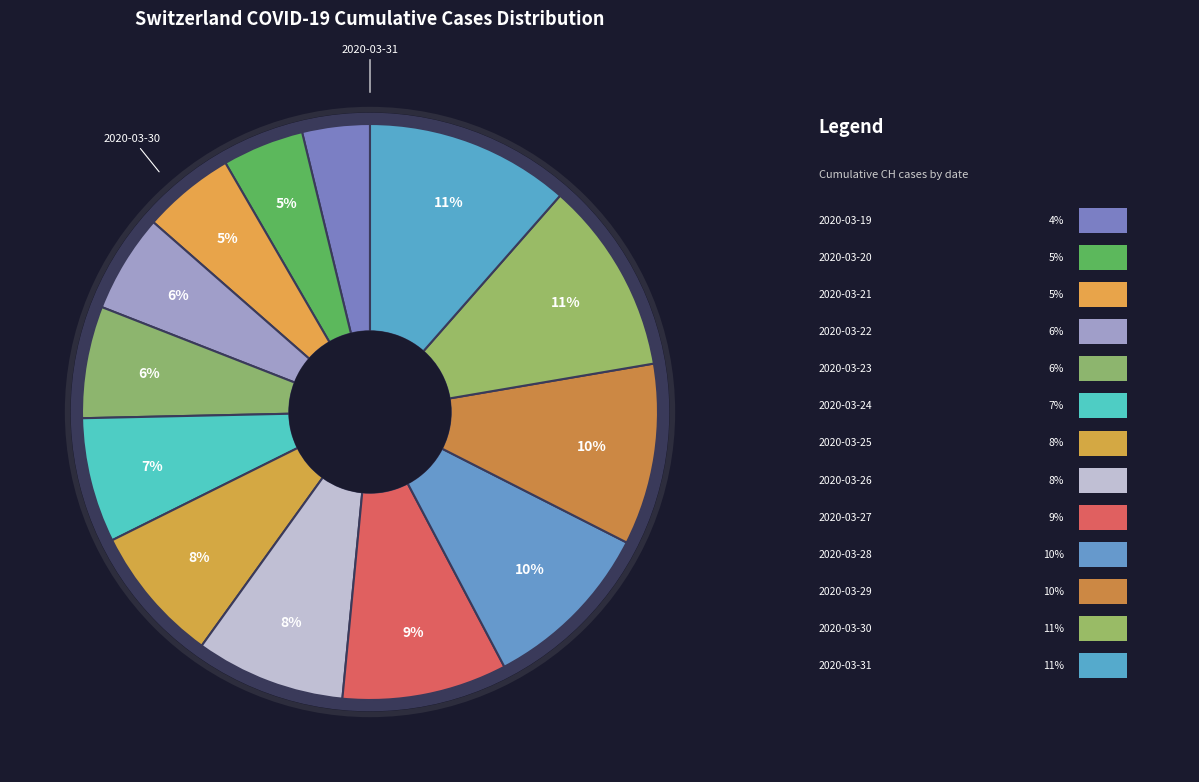

How many segments does this pie chart have?

13